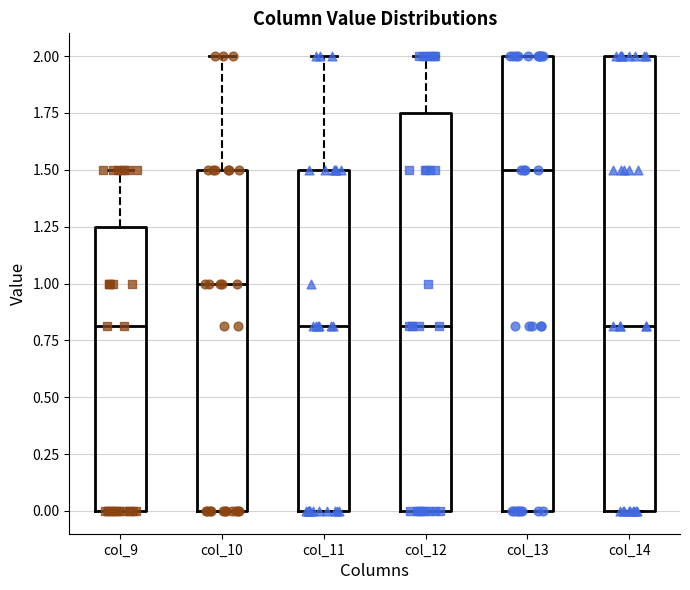

Reading left to right, read every box against the y-axis: the position of its median line, the range the box covers, and the ends of its whiskers. The values are not printed on the chart, so give them approximately, as read against the axis.

col_9: median 0.80, box 0.00 to 1.25, whiskers 0.00 to 1.50
col_10: median 1.00, box 0.00 to 1.50, whiskers 0.00 to 2.00
col_11: median 0.80, box 0.00 to 1.50, whiskers 0.00 to 2.00
col_12: median 0.80, box 0.00 to 1.75, whiskers 0.00 to 2.00
col_13: median 1.50, box 0.00 to 2.00, whiskers 0.00 to 2.00
col_14: median 0.80, box 0.00 to 2.00, whiskers 0.00 to 2.00